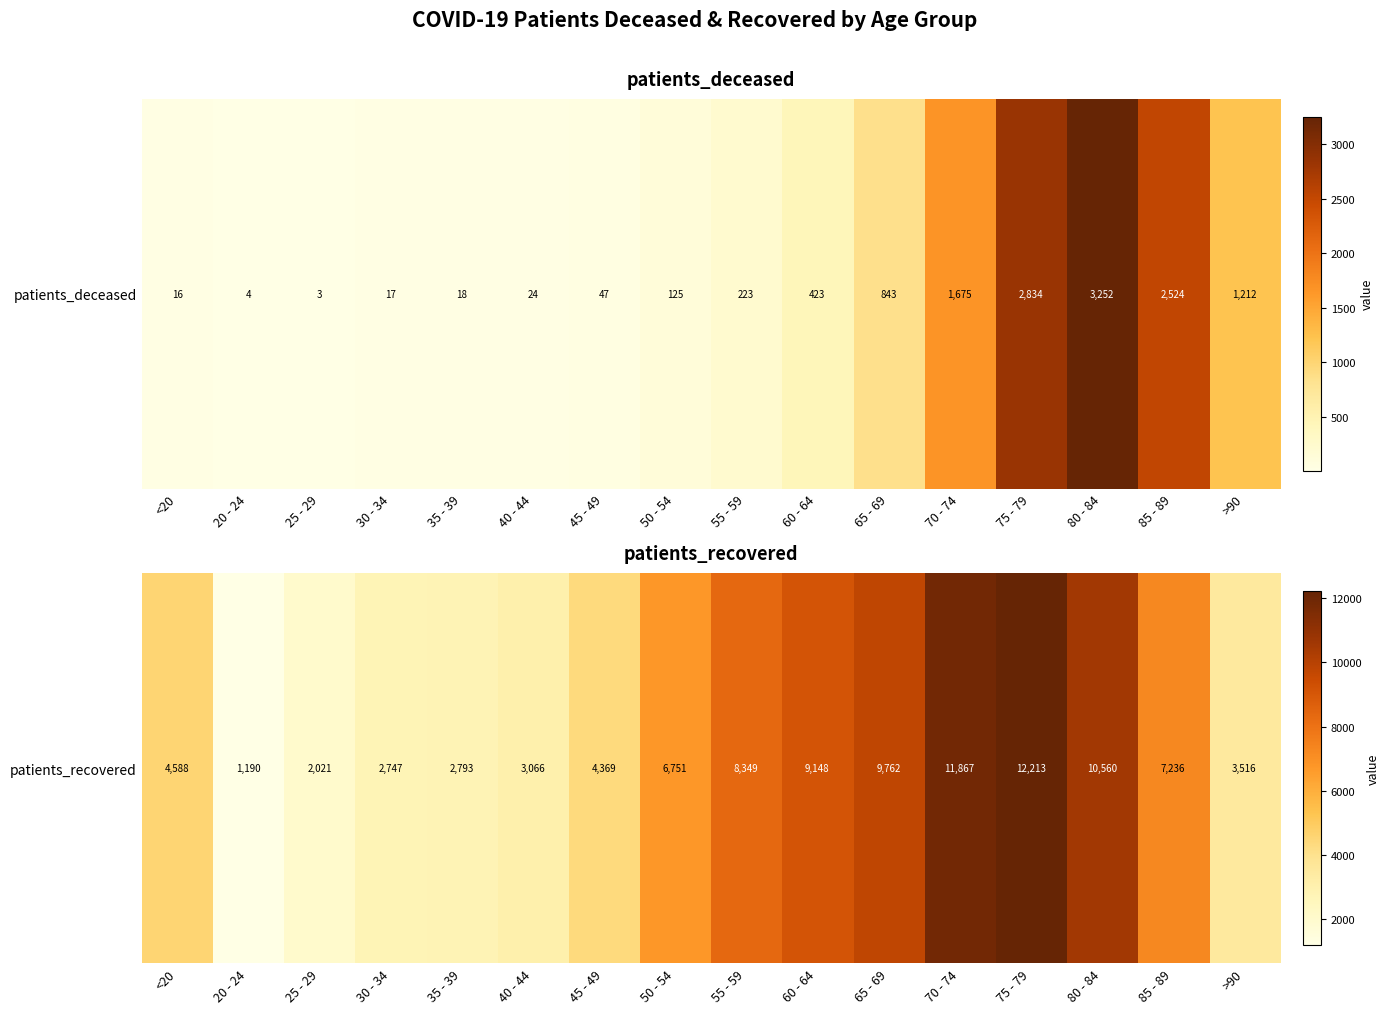

List the labels in order of value, smallest first.

20 - 24, 25 - 29, 30 - 34, 35 - 39, 40 - 44, >90, 45 - 49, <20, 50 - 54, 85 - 89, 55 - 59, 60 - 64, 65 - 69, 80 - 84, 70 - 74, 75 - 79